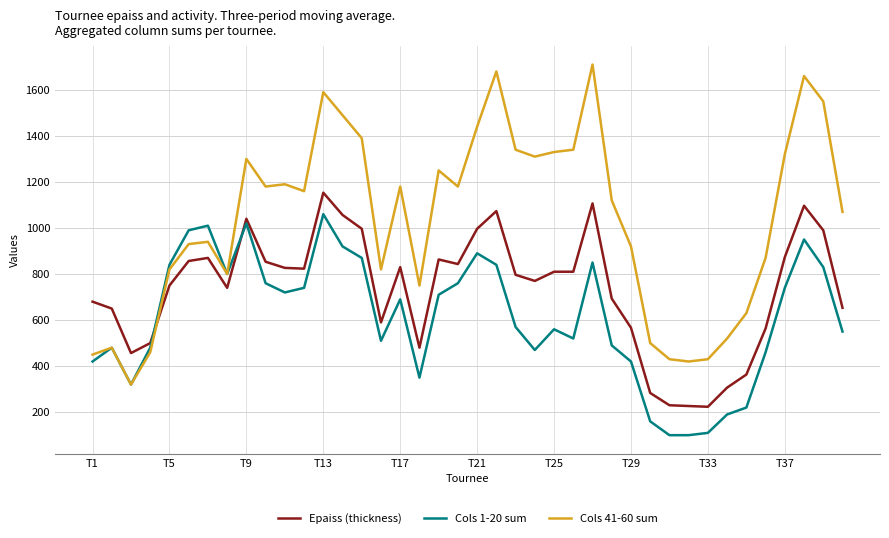

What is the maximum value shown in the chart?

1710.0